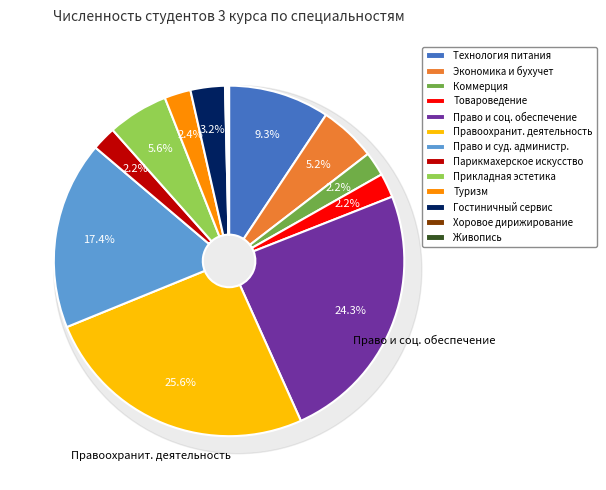

What percentage do Живопись (по видам) and Технология продукции общественного питания together represent?

9.5%